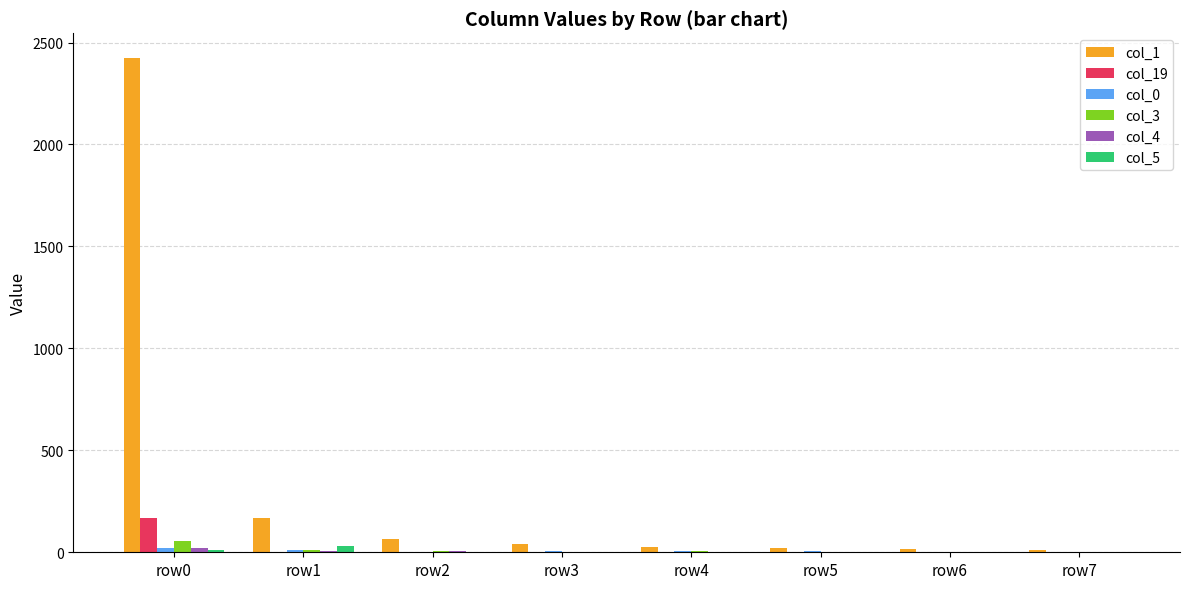

At which category does the chart reach its peak across all series?

row0